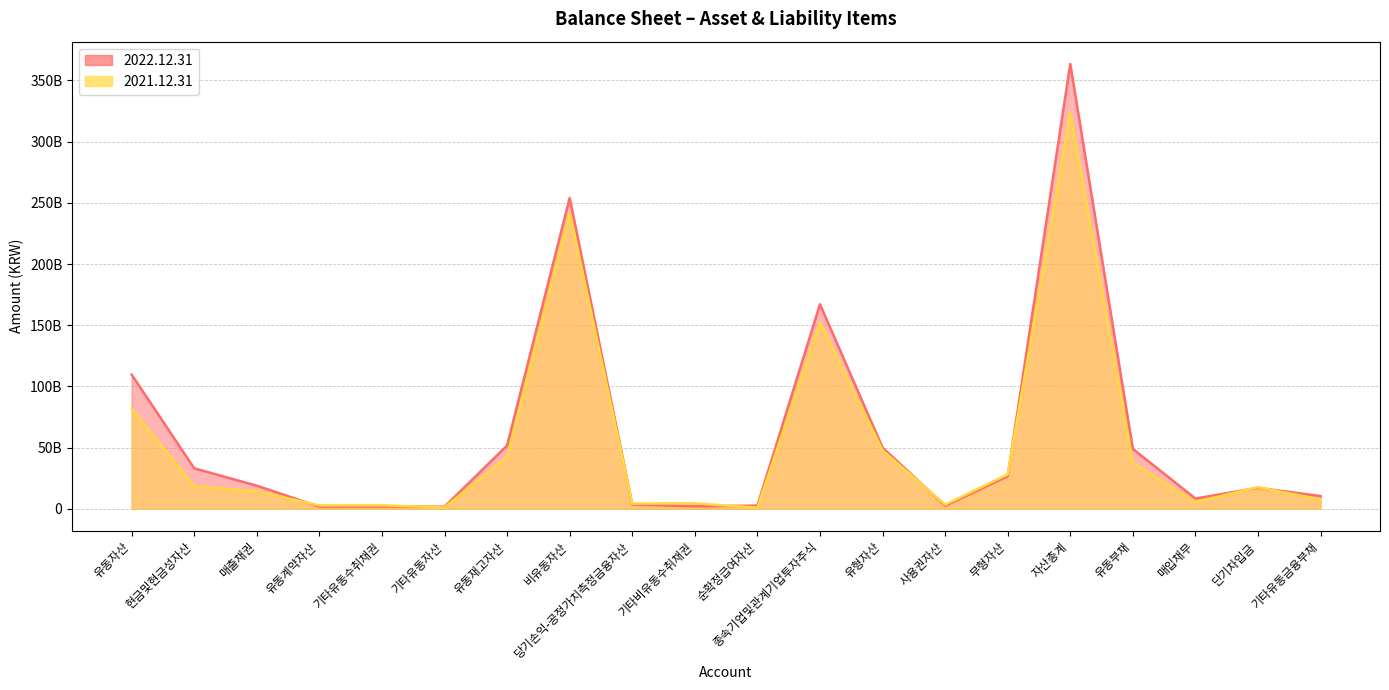

How many times do 2022.12.31 and 2021.12.31 cross each other?

8